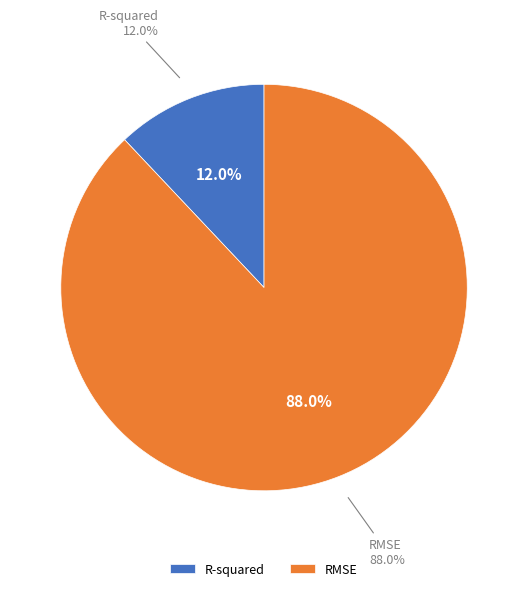

How many segments does this pie chart have?

2